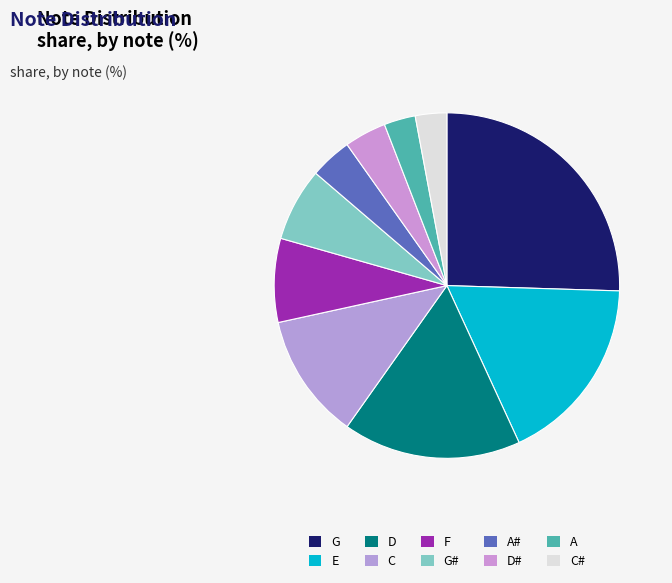

Does F account for over 50% of the chart?

No